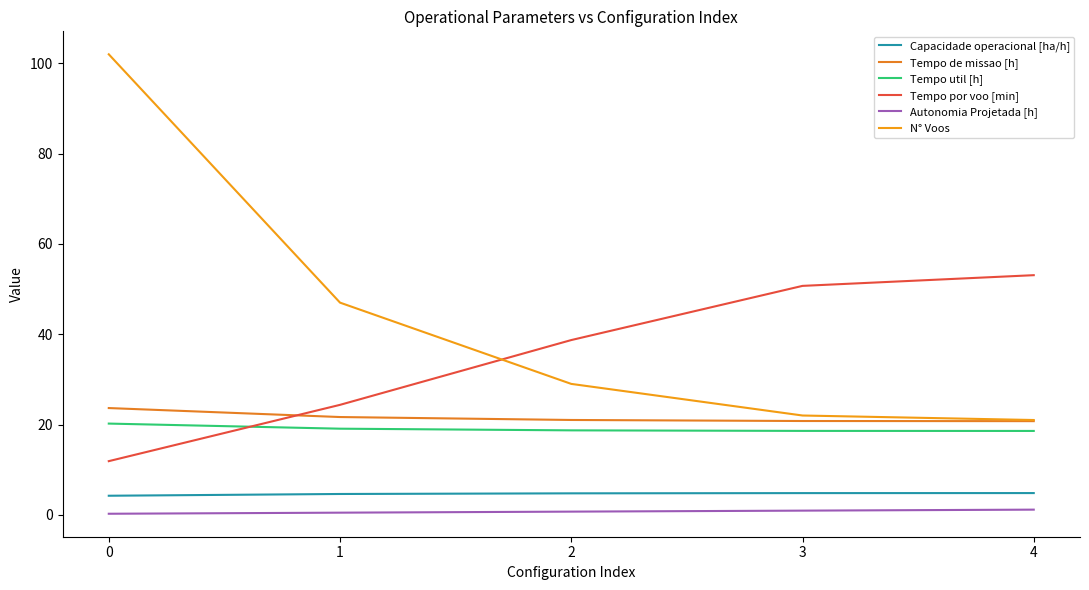

What are all the series names shown in the legend?

Capacidade operacional [ha/h], Tempo de missao [h], Tempo util [h], Tempo por voo [min], Autonomia Projetada [h], N° Voos